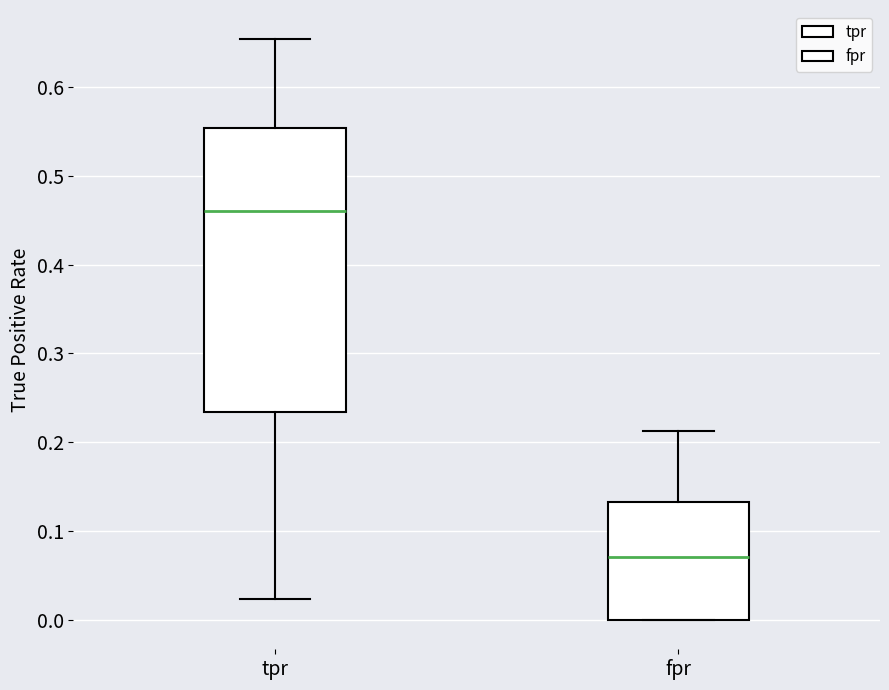

Comparing the boxes themselves (not the whiskers), which one is the tallest?

tpr